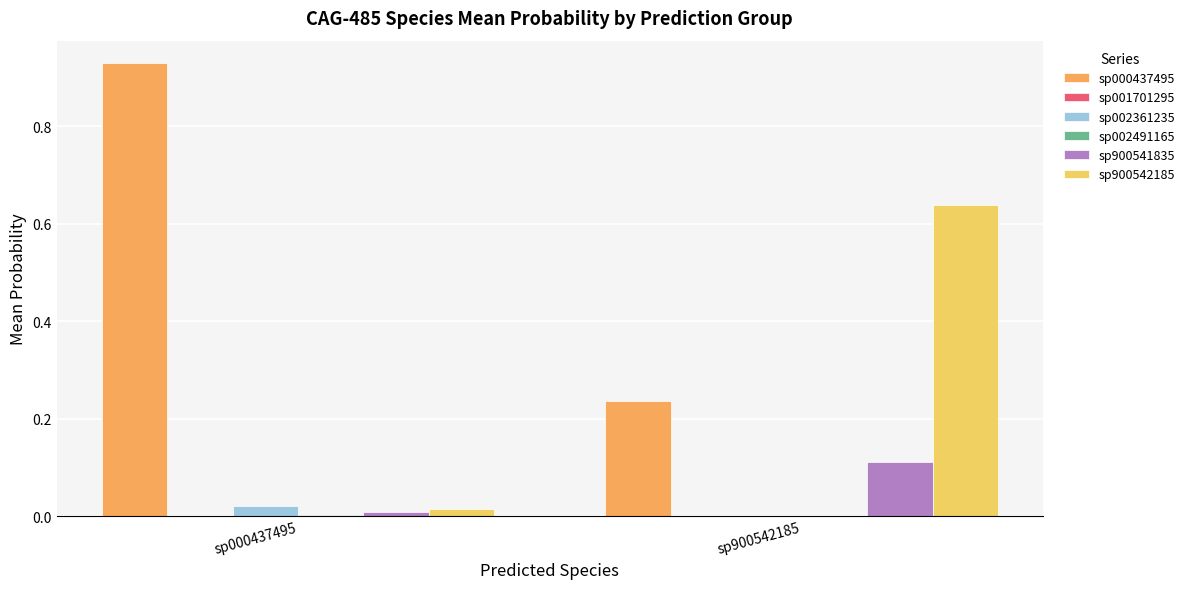

Which series has the largest total across all categories?

sp000437495